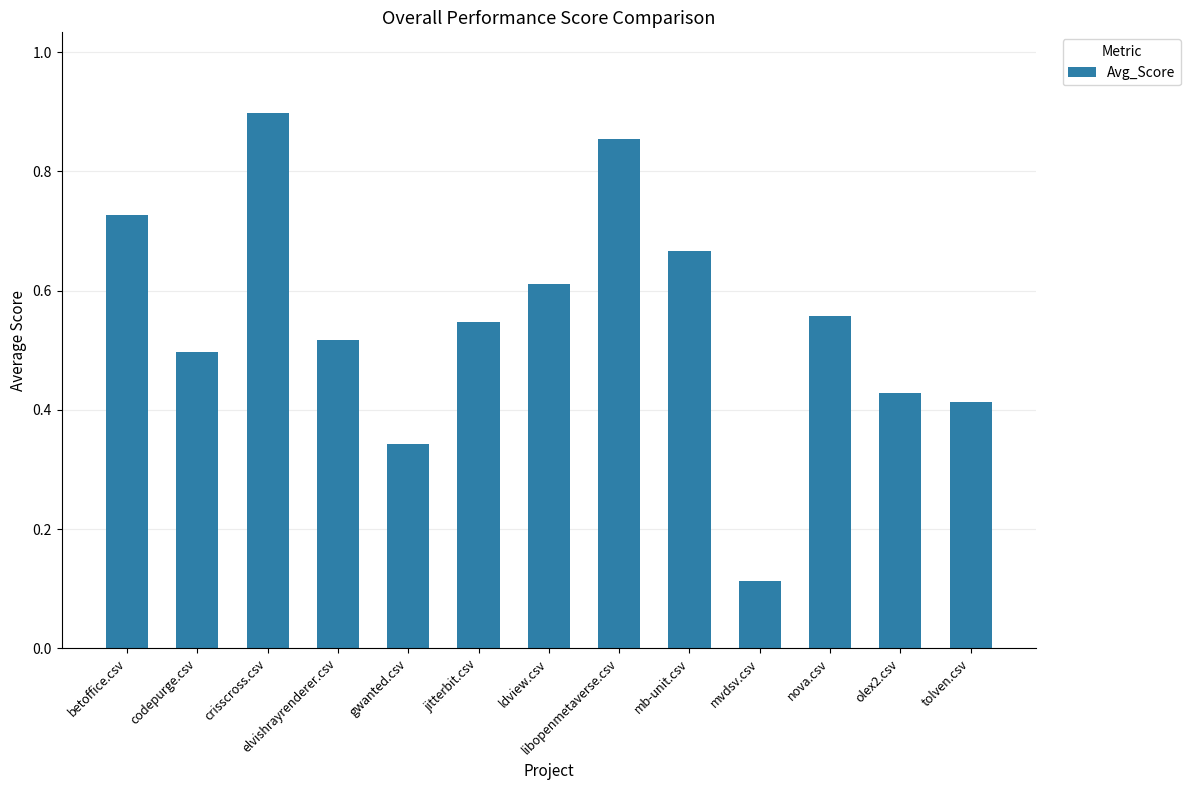

What is the difference between the maximum and minimum values?

0.8